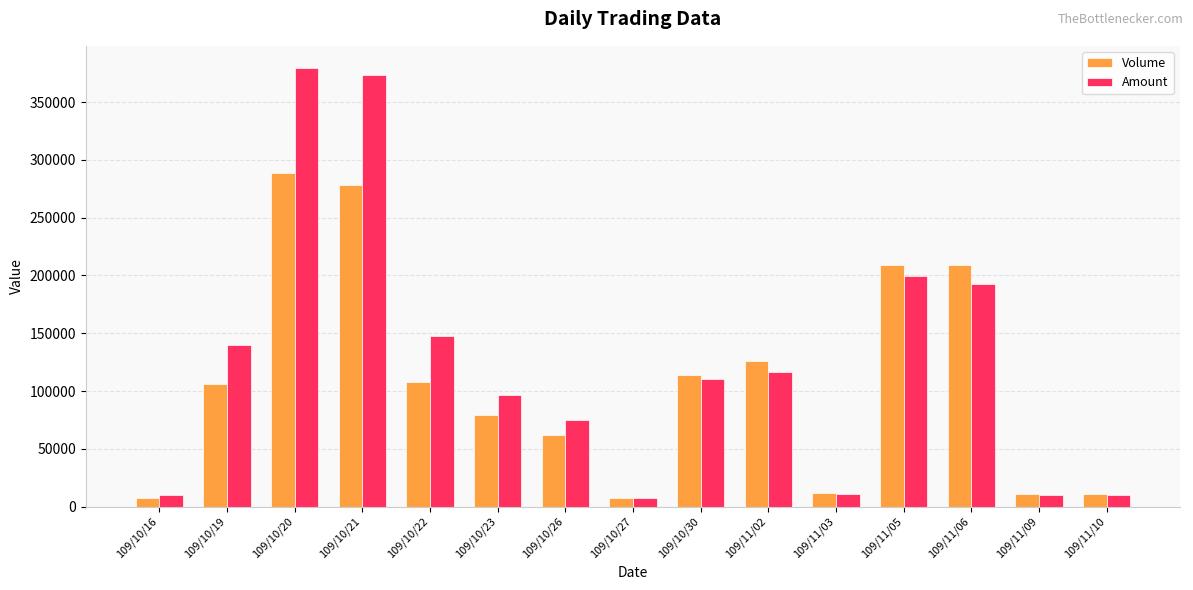

What are all the series names shown in the legend?

Volume, Amount